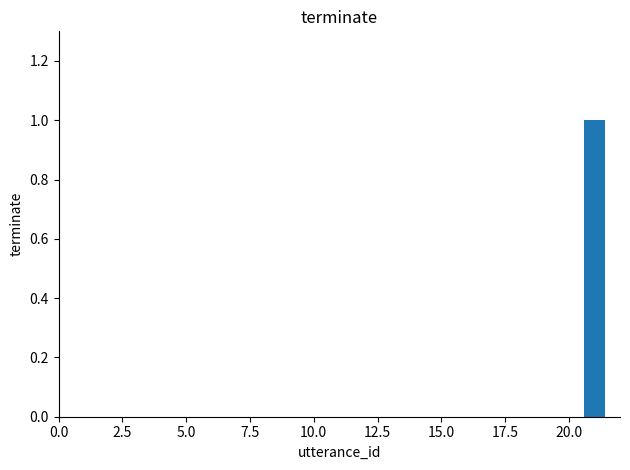

Count the number of categories in the chart.

21